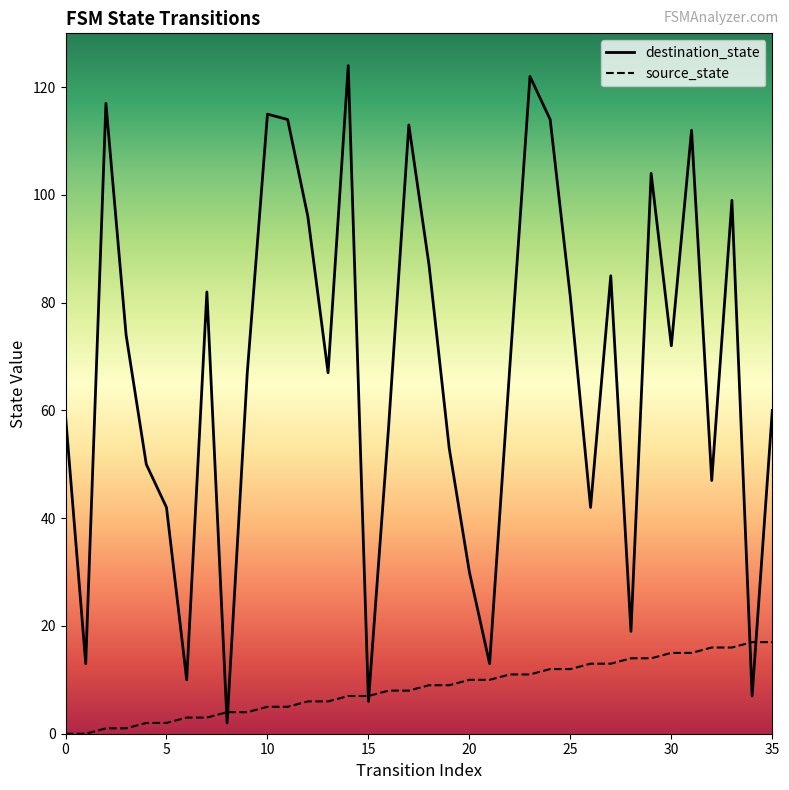

How many data points in source_state are above 9?

16